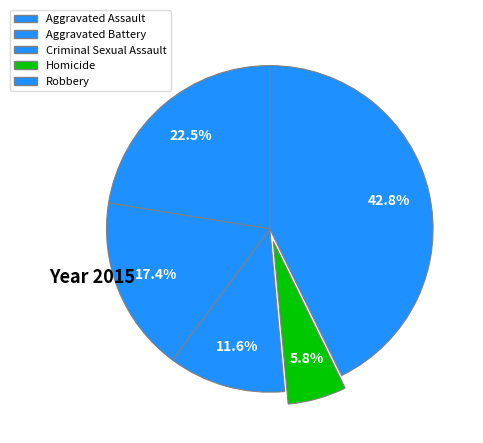

To the nearest percent, what is the difference between the Homicide and Aggravated Assault slice percentages?

17%